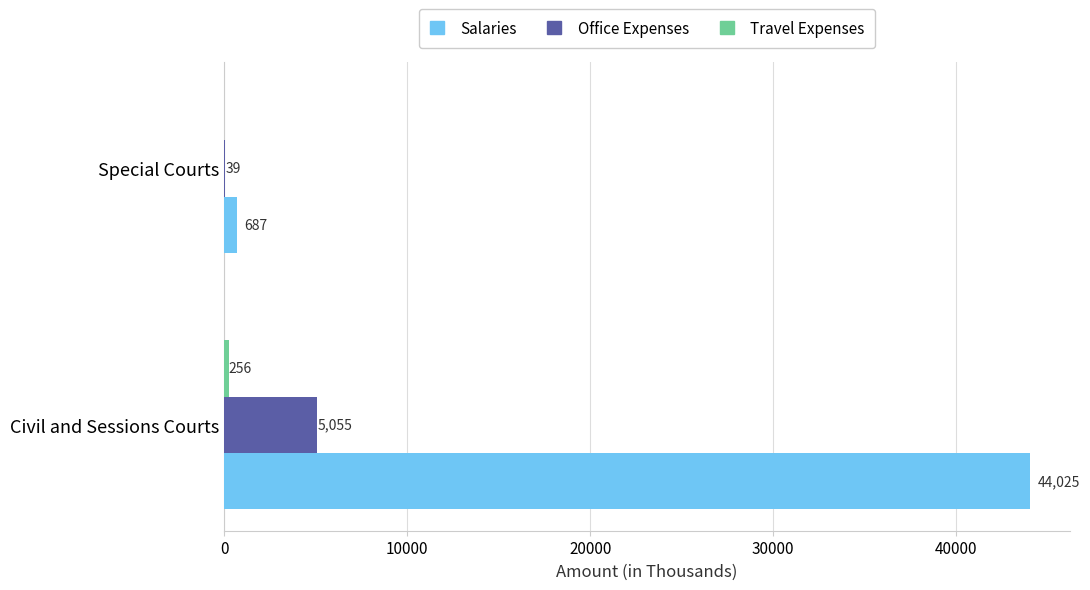

How many series are shown in this chart?

3